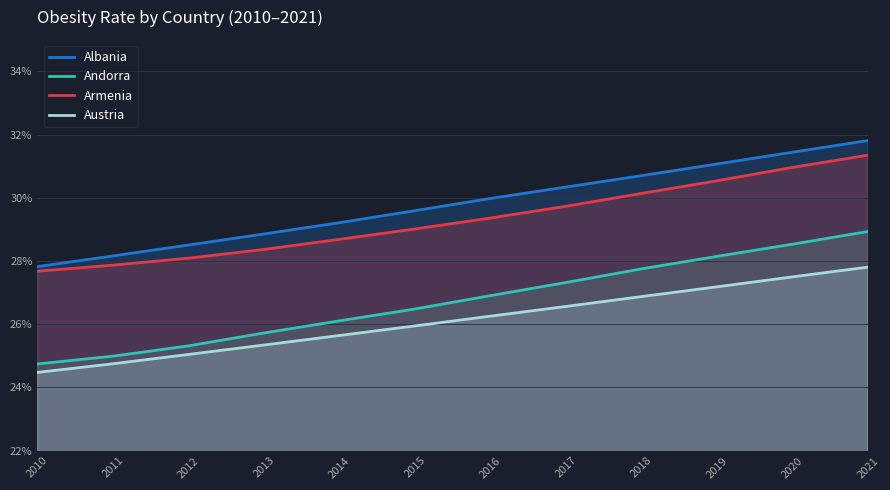

What is the minimum value shown in the chart?

24.5